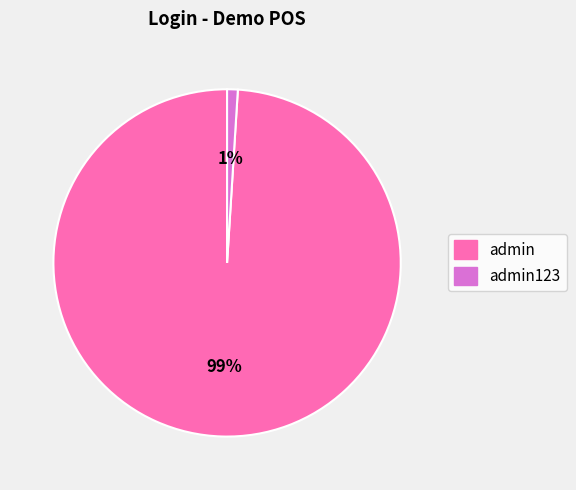

To the nearest percent, what is the average slice percentage?

50%